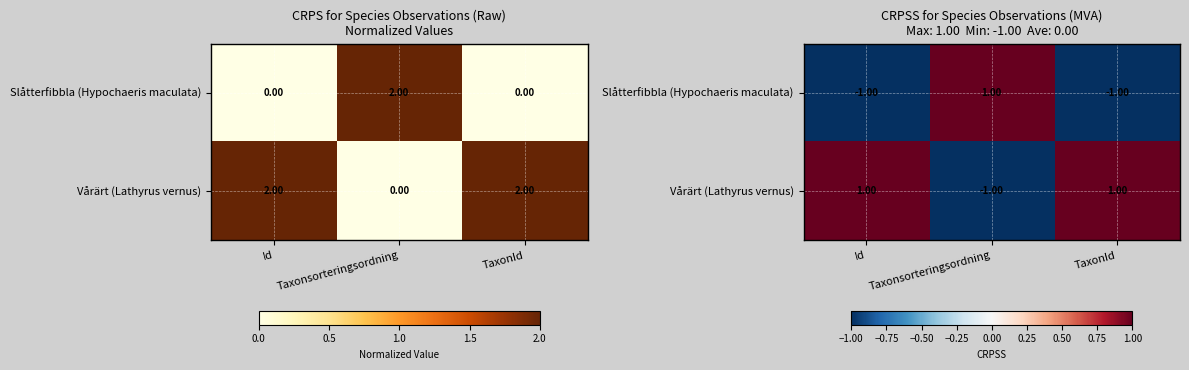

What is the minimum value shown in the chart?

-1